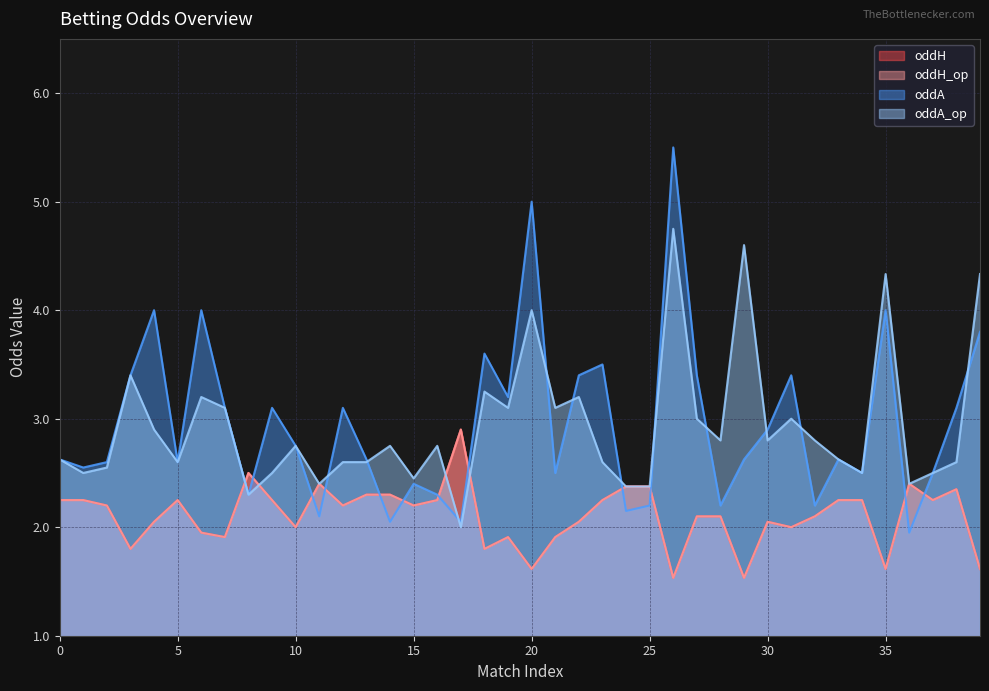

Reading left to right, list all the values displayed in this chart.

oddH: 2.2	2.2	2.2	1.8	2.0	2.2	1.9	1.9	2.5	2.2	2.0	2.4	2.2	2.3	2.3	2.2	2.2	2.9	1.8	1.9	1.6	1.9	2.0	2.2	2.4	2.4	1.5	2.1	2.1	1.5	2.0	2.0	2.1	2.2	2.2	1.6	2.4	2.2	2.4	1.6
oddH_op: 2.2	2.2	2.2	1.8	2.0	2.2	1.9	1.9	2.5	2.2	2.0	2.4	2.2	2.3	2.3	2.2	2.2	2.9	1.8	1.9	1.6	1.9	2.0	2.2	2.4	2.4	1.5	2.1	2.1	1.5	2.0	2.0	2.1	2.2	2.2	1.6	2.4	2.2	2.4	1.6
oddA: 2.6	2.5	2.6	3.4	4.0	2.6	4.0	3.1	2.3	3.1	2.8	2.1	3.1	2.6	2.0	2.4	2.3	2.0	3.6	3.2	5.0	2.5	3.4	3.5	2.1	2.2	5.5	3.4	2.2	2.6	2.9	3.4	2.2	2.6	2.5	4.0	1.9	2.5	3.1	3.8
oddA_op: 2.6	2.5	2.5	3.4	2.9	2.6	3.2	3.1	2.3	2.5	2.8	2.4	2.6	2.6	2.8	2.5	2.8	2.0	3.2	3.1	4.0	3.1	3.2	2.6	2.4	2.4	4.8	3.0	2.8	4.6	2.8	3.0	2.8	2.6	2.5	4.3	2.4	2.5	2.6	4.3